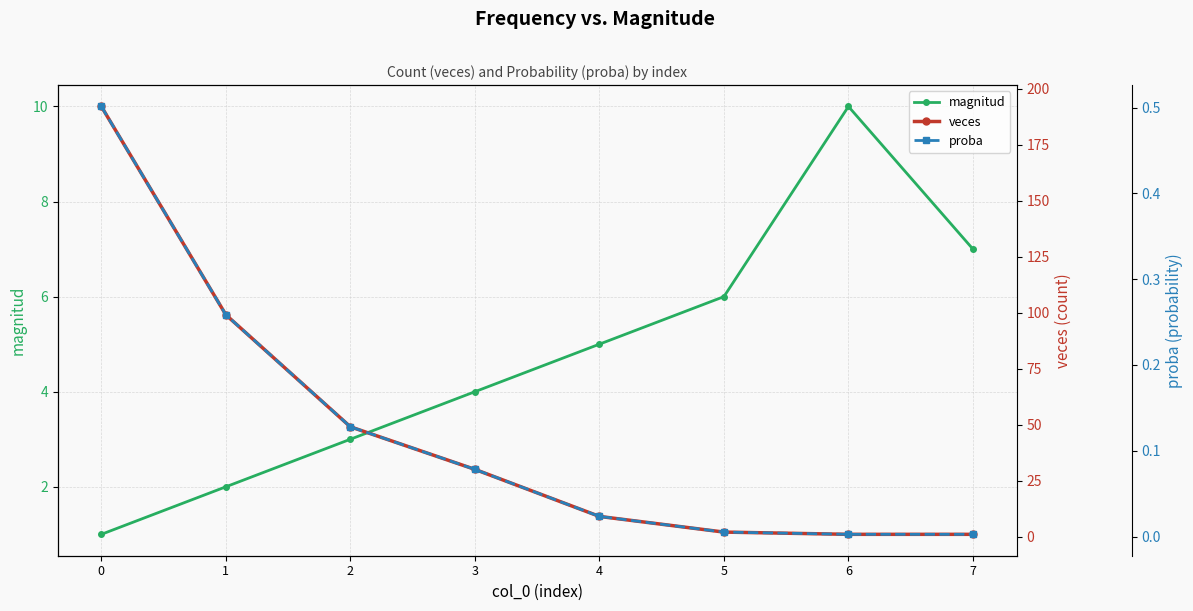

Which series has the largest total across all categories?

veces